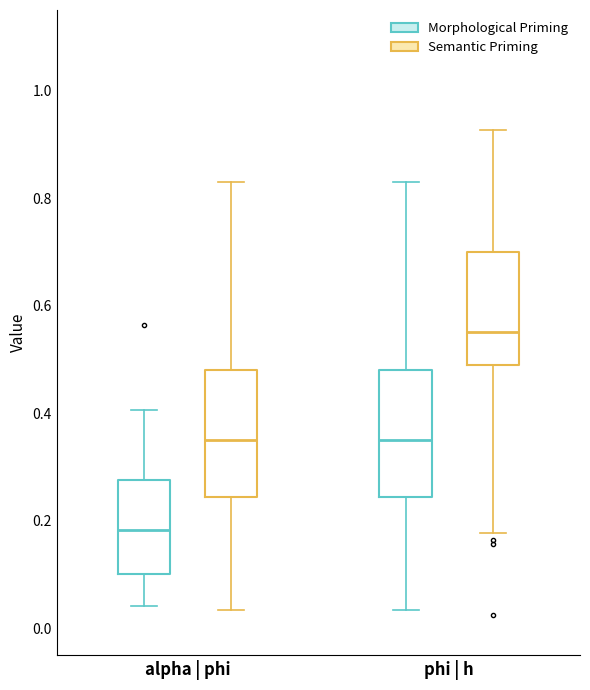

Which box has the highest median line?

phi | h (Semantic Priming)